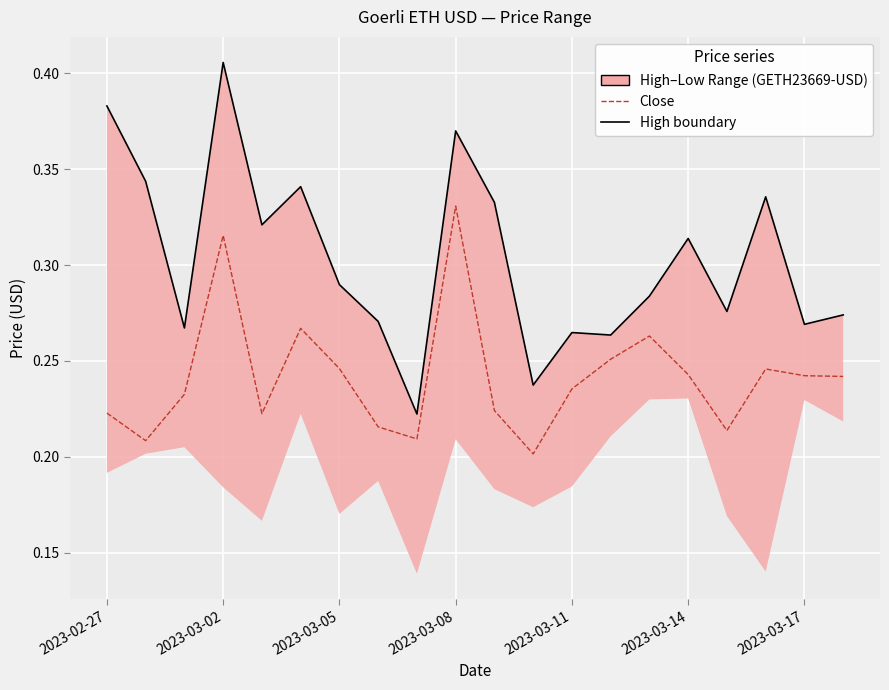

List the series in order of their peak value, lowest first.

Close, High